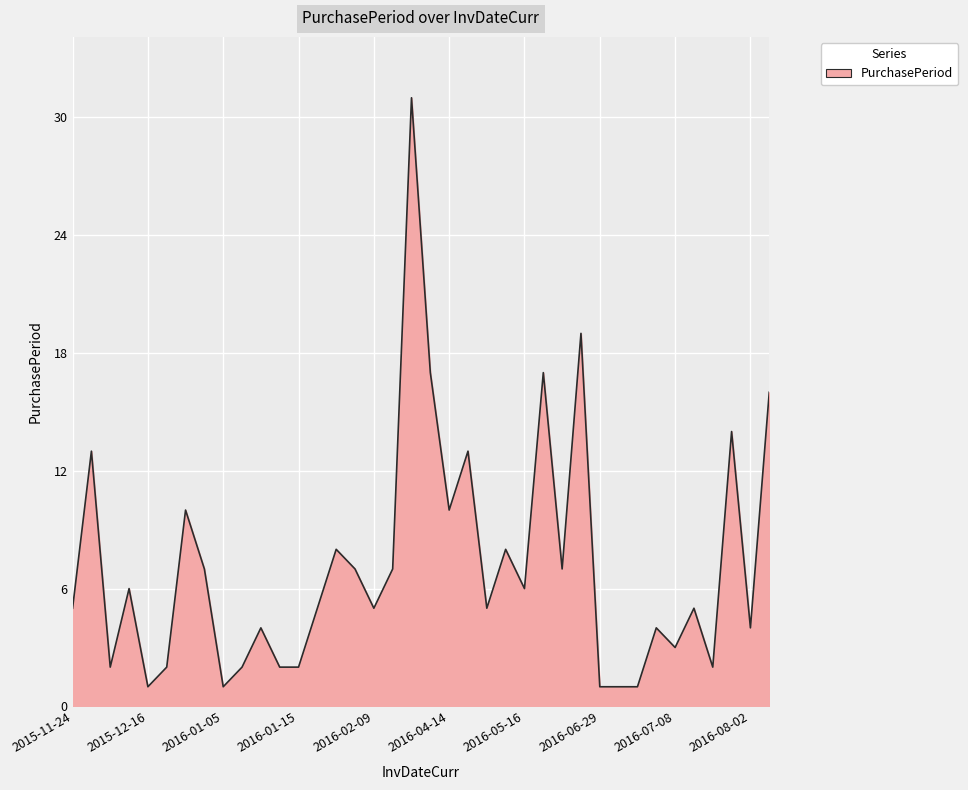

What is the minimum value shown in the chart?

1